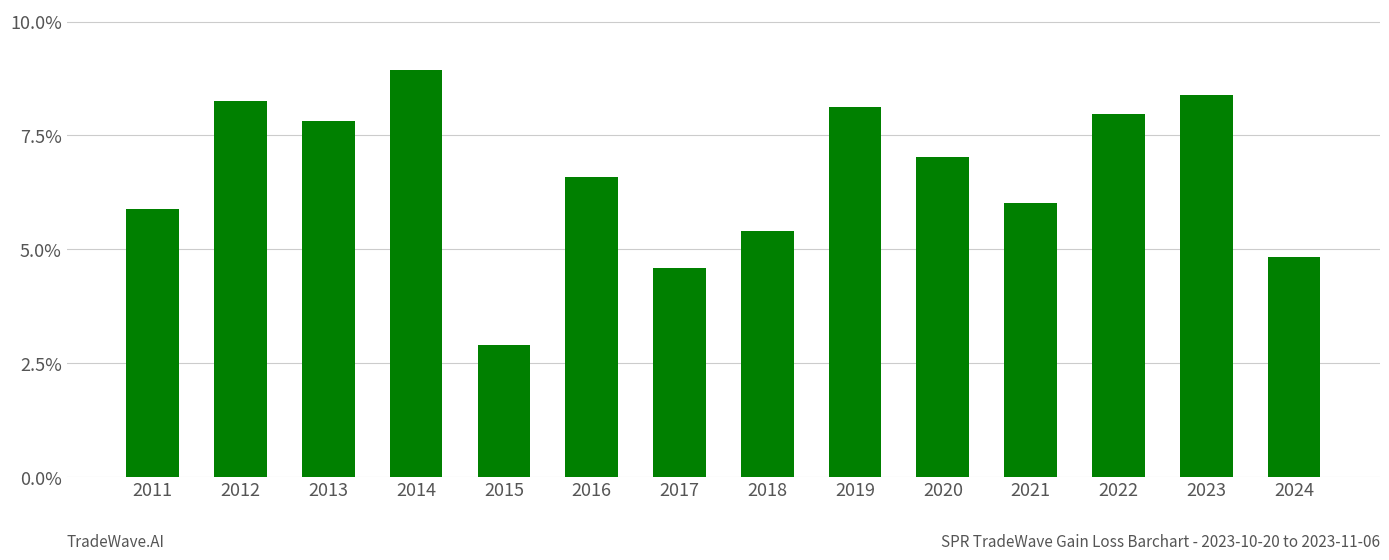

Does the chart contain stacked bars?

No